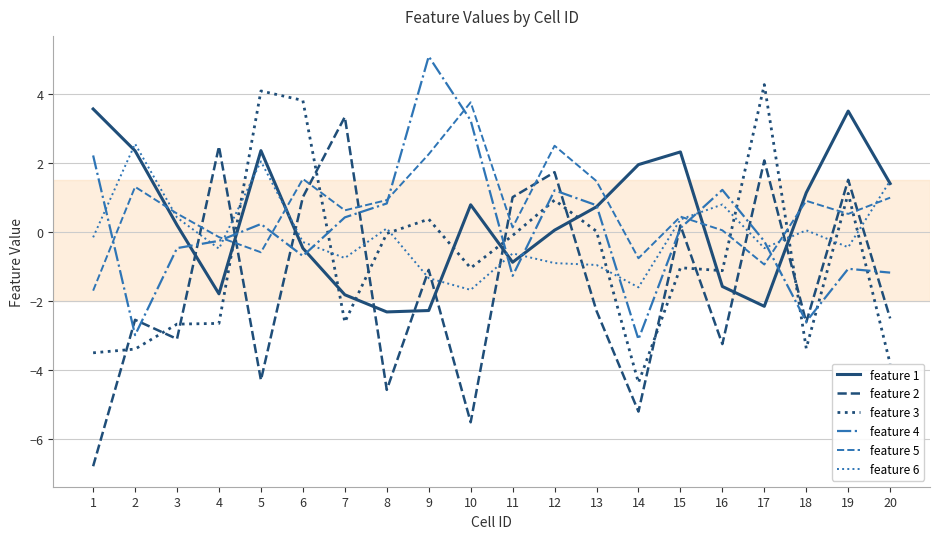

Is the value of feature 2 at 1 greater than the value of feature 3 at 8?

No